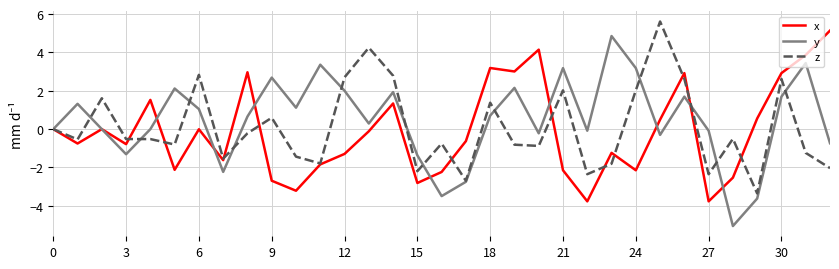

What is the maximum value for x?

5.1